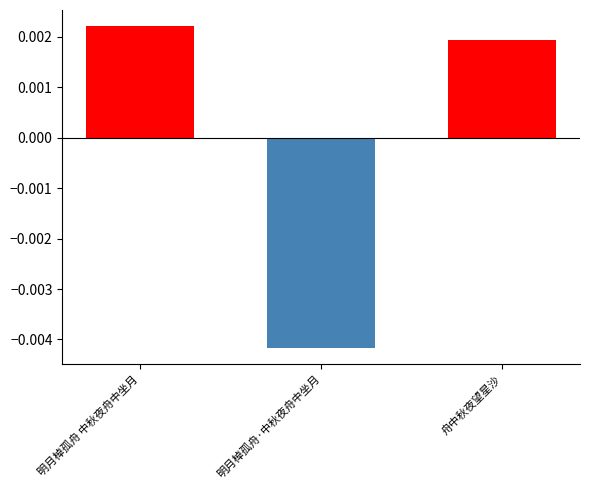

List the series in order of their overall mean, highest first.

col_0_positive, col_0_negative